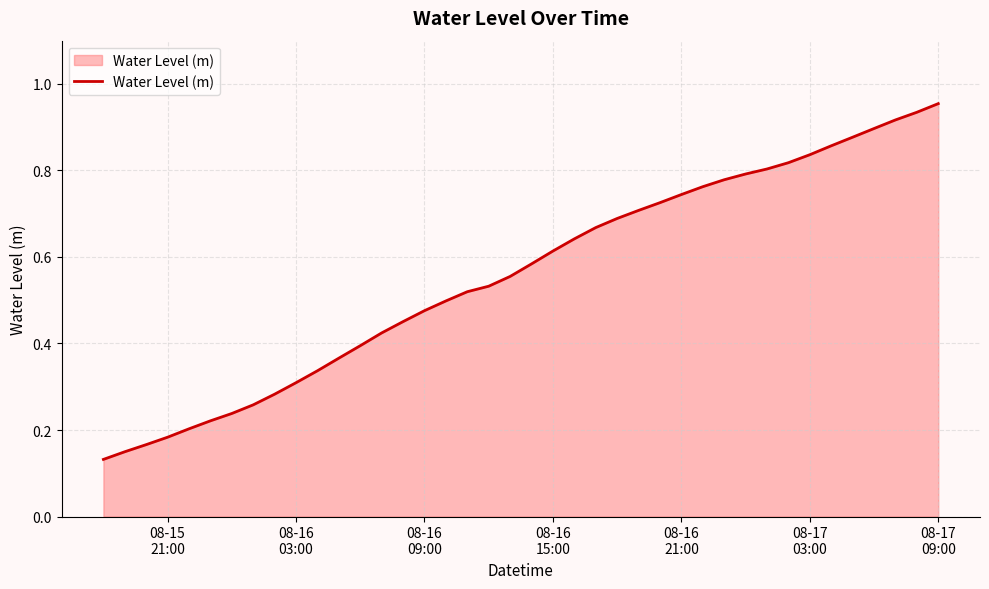

What is the difference between the second highest and minimum values?

0.8